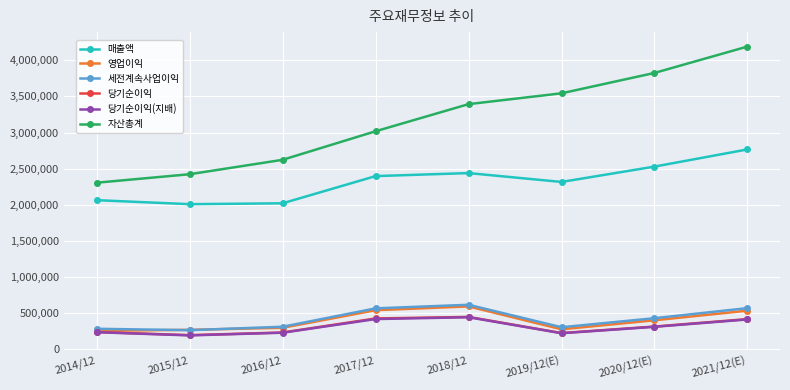

Where is the first local minimum for 당기순이익(지배)?

2015/12